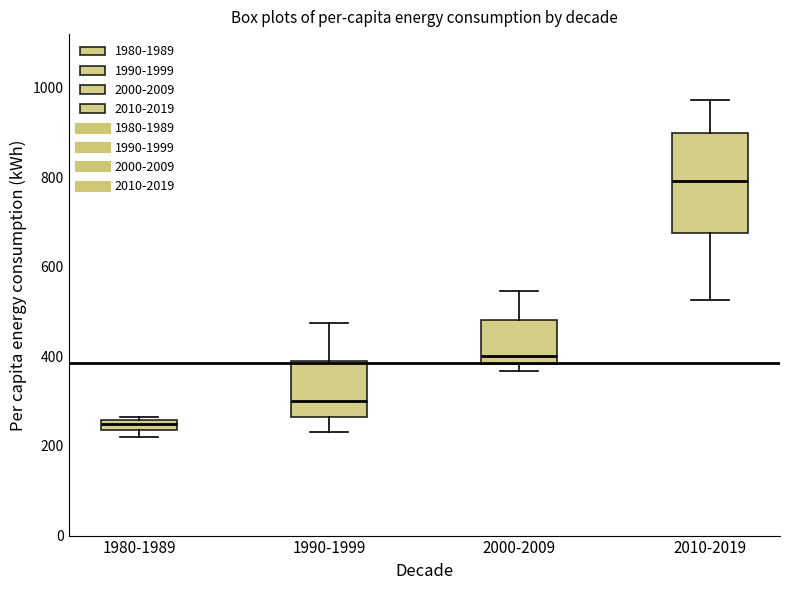

Where is the upper edge of the box for 1980-1989 on the y-axis? The values are not printed on the chart, so give them approximately, as read against the axis.

260